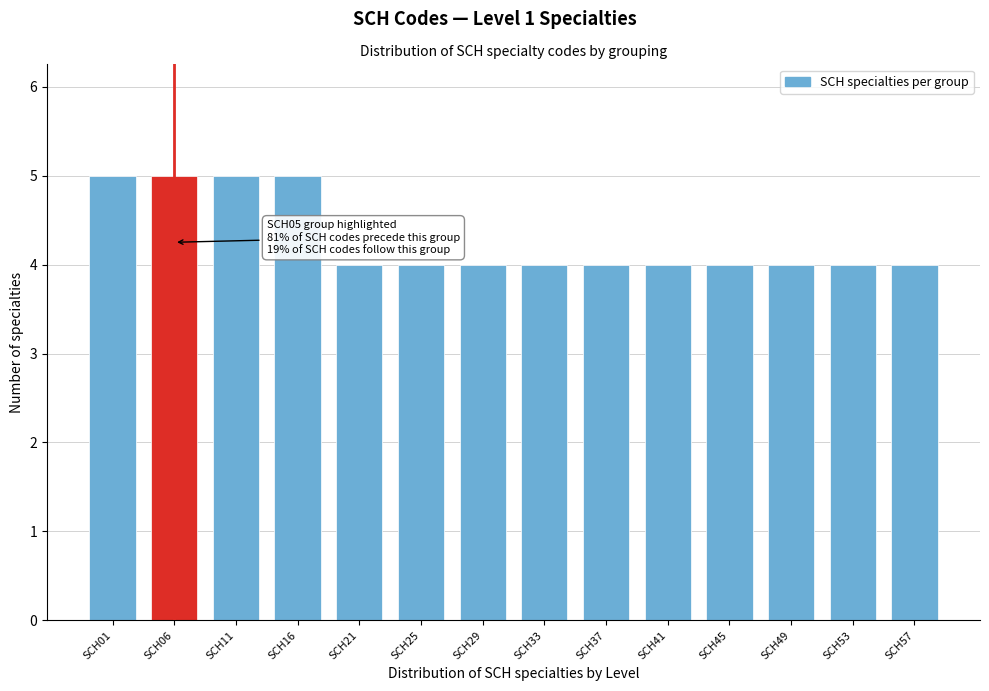

Reading left to right, what are all the values shown in this chart?

5	5	5	5	4	4	4	4	4	4	4	4	4	4